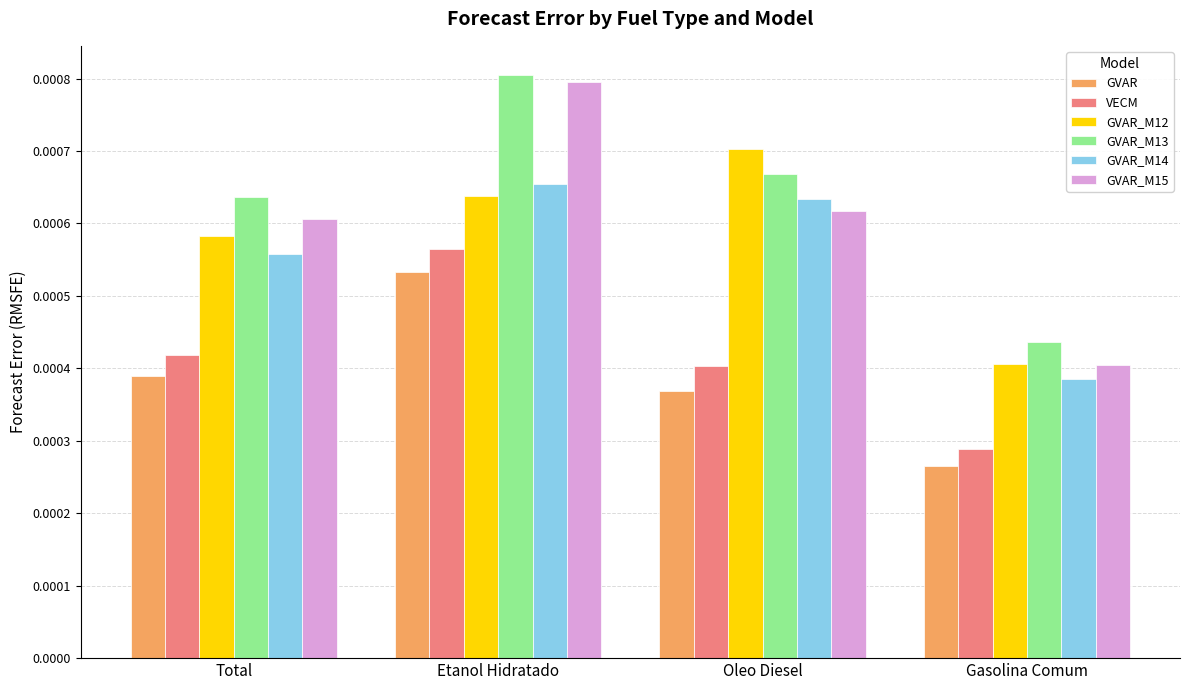

What position from the right is Total?

4